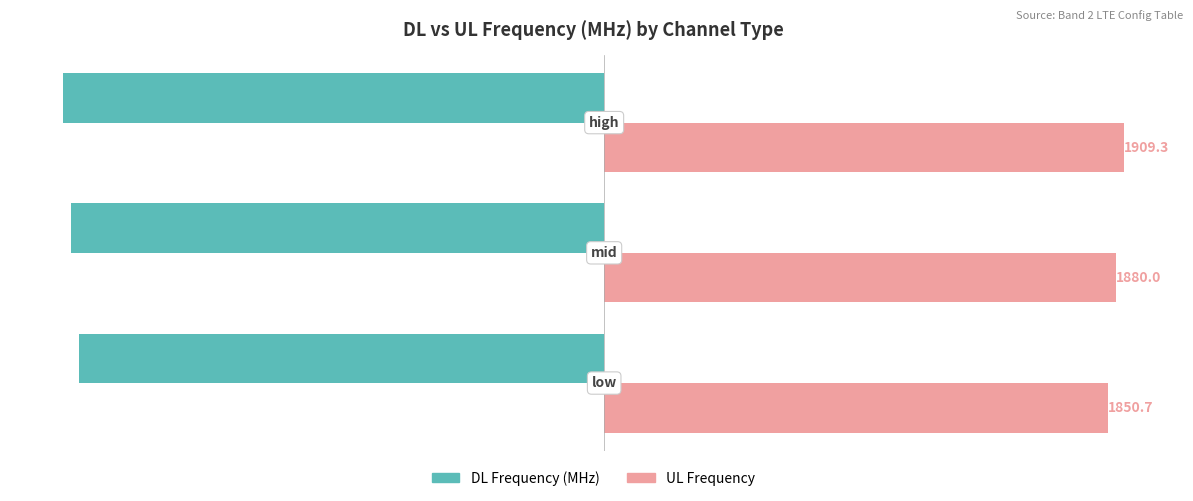

What is the sum of all UL Frequency values?

5640.0